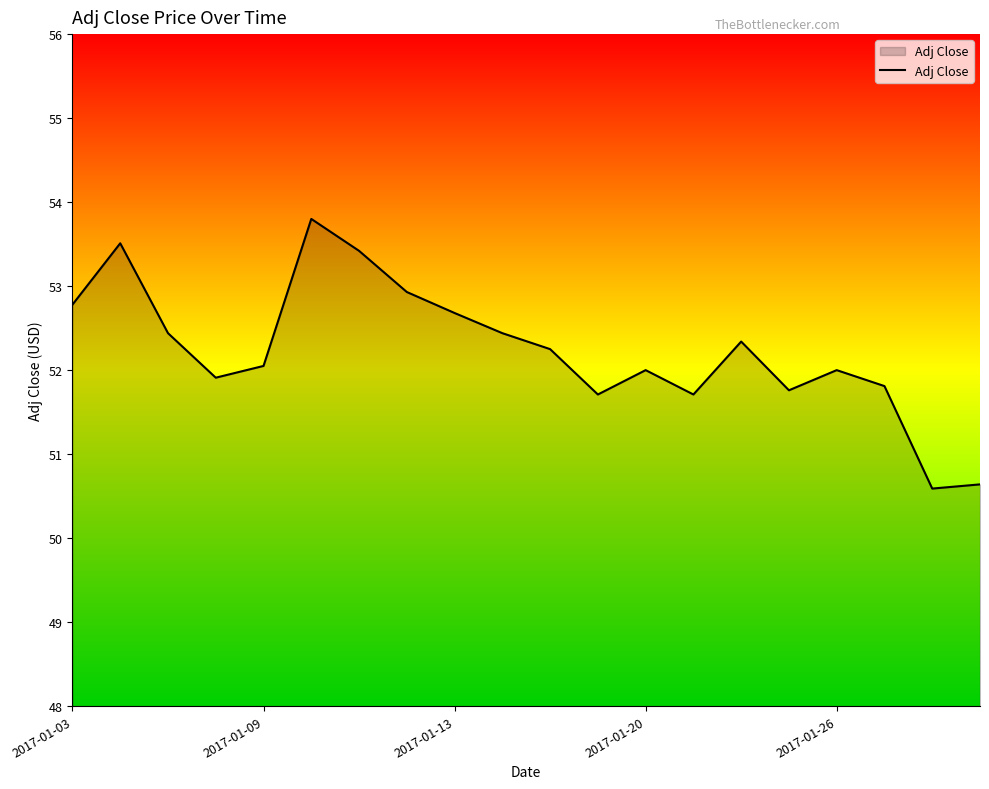

Does the chart have visible grid lines?

No